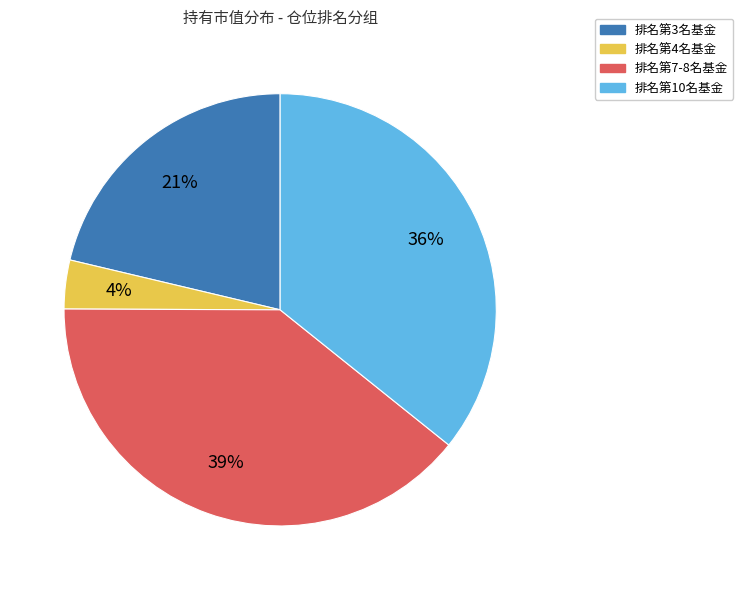

Is there any slice that represents more than half of the pie?

No